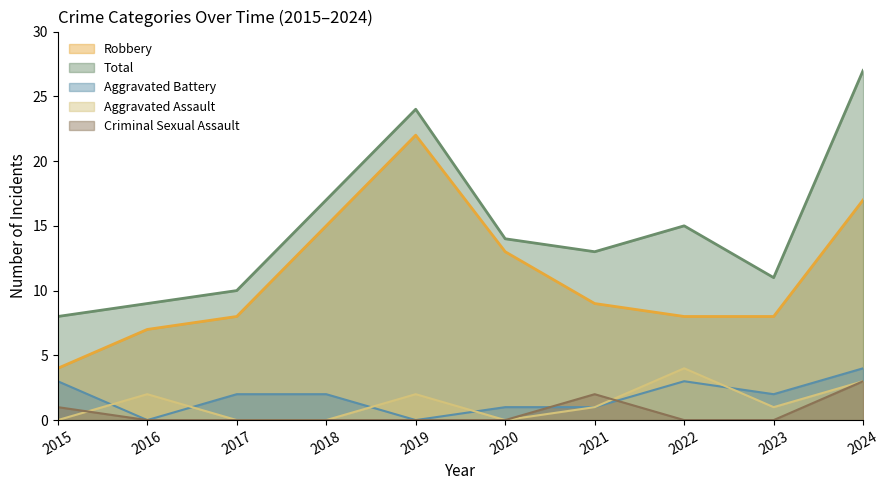

What are all the series names shown in the legend?

Robbery, Total, Aggravated Battery, Aggravated Assault, Criminal Sexual Assault